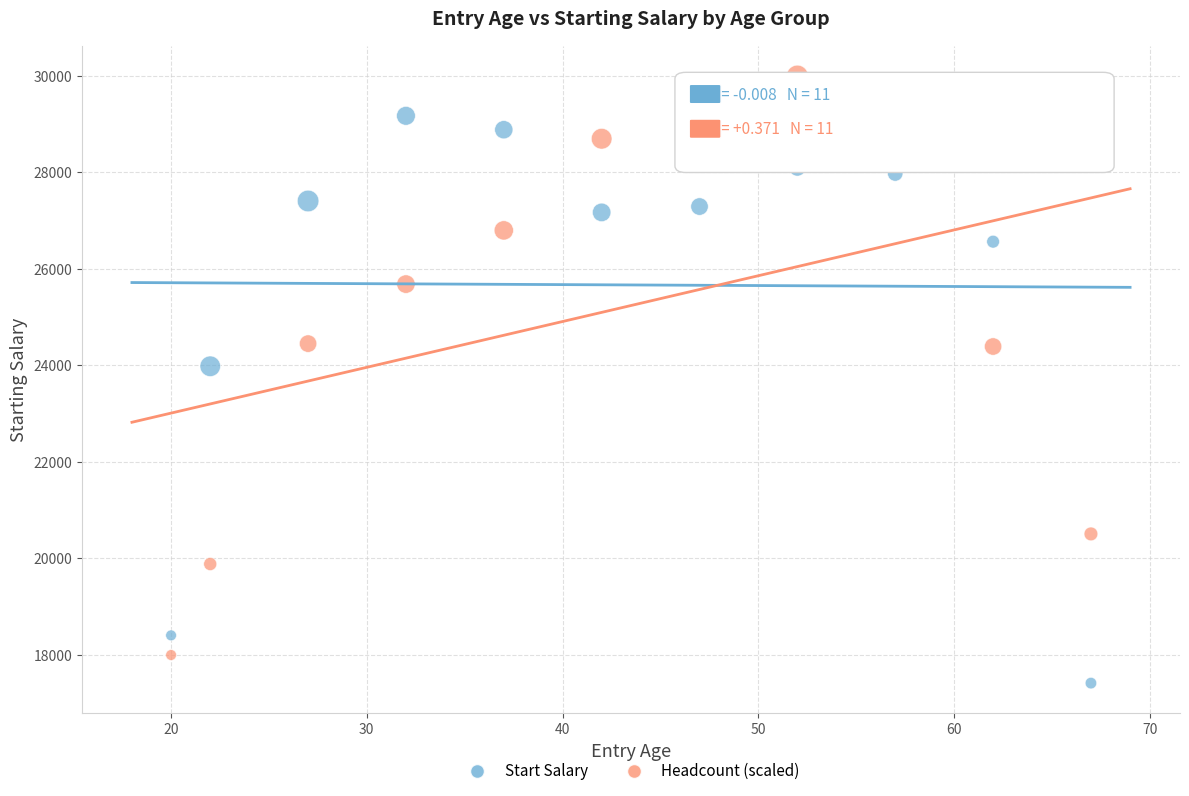

What is the X range (max minus min) for the scatter plot?

47.0